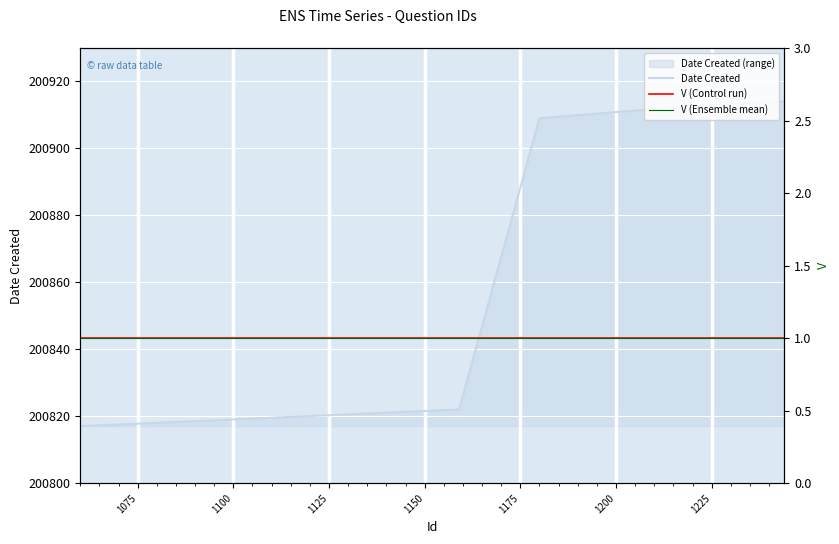

True or false: V (Control run) and V (Ensemble mean) cross at least once.

False